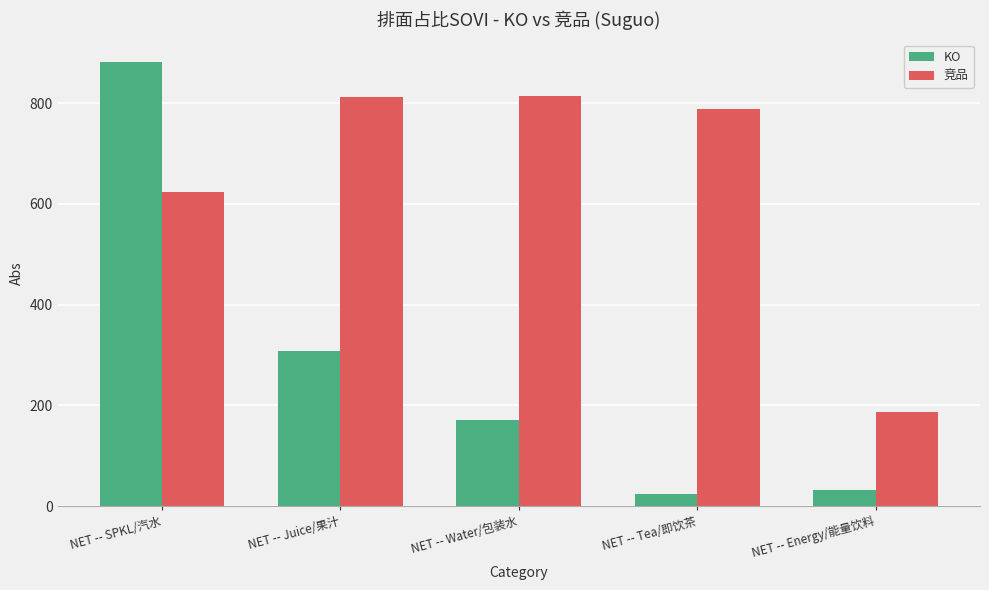

Is the value of KO at NET -- SPKL/汽水 greater than the value of 竞品 at NET -- Water/包装水?

Yes